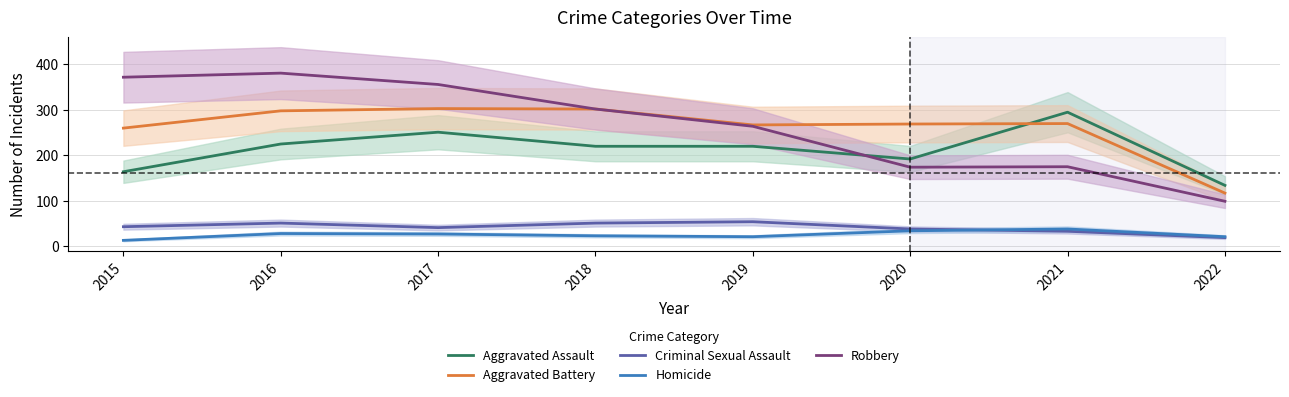

How many distinct data groups are displayed?

5